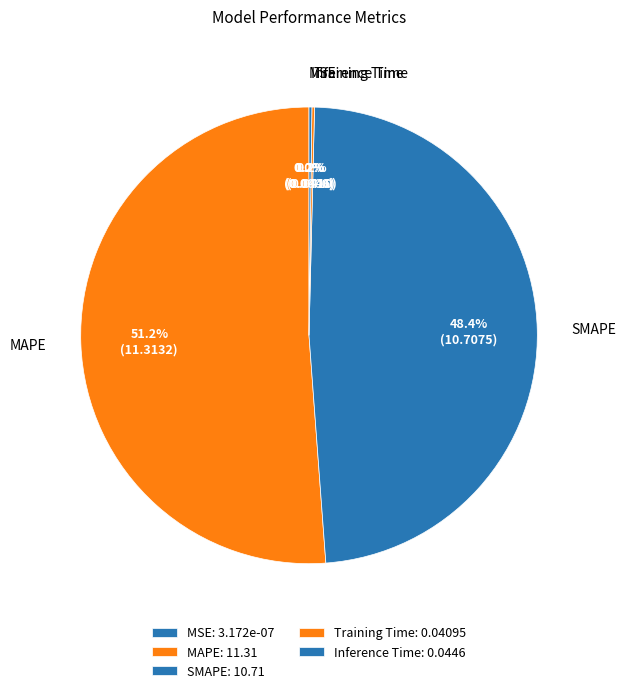

Which category has the smallest portion of the pie?

MSE